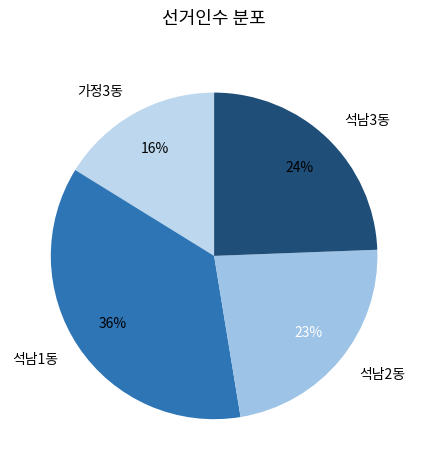

To the nearest percent, what is the difference between the 가정3동 and 석남3동 slice percentages?

8%